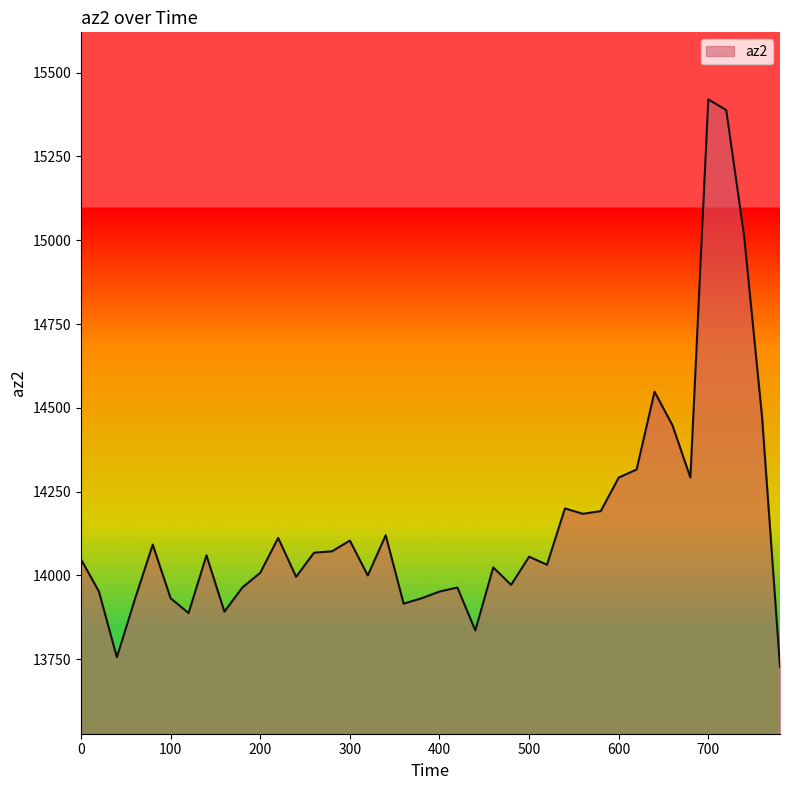

What is the maximum value shown in the chart?

15420